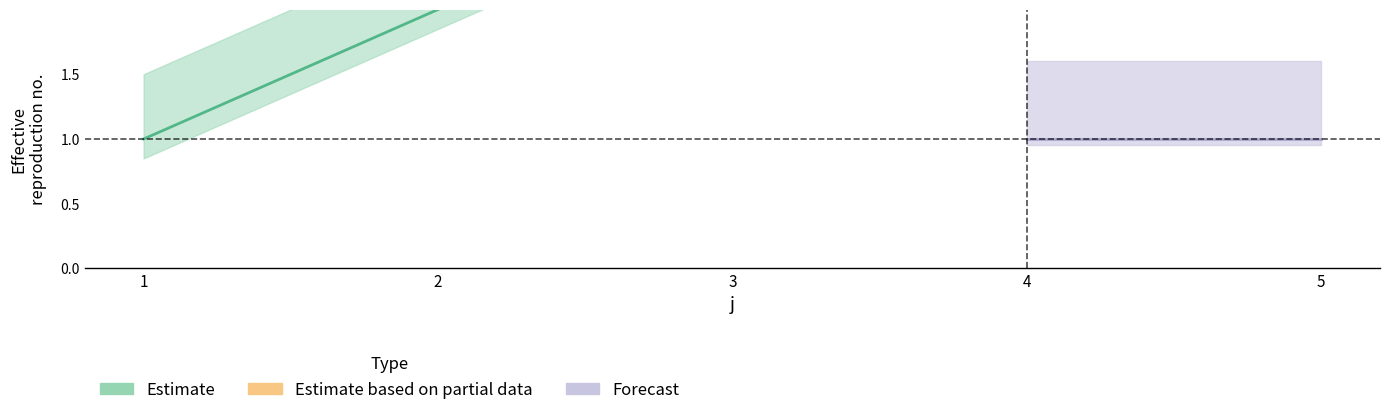

What is the value of the rho point at the 4th from the left?

1